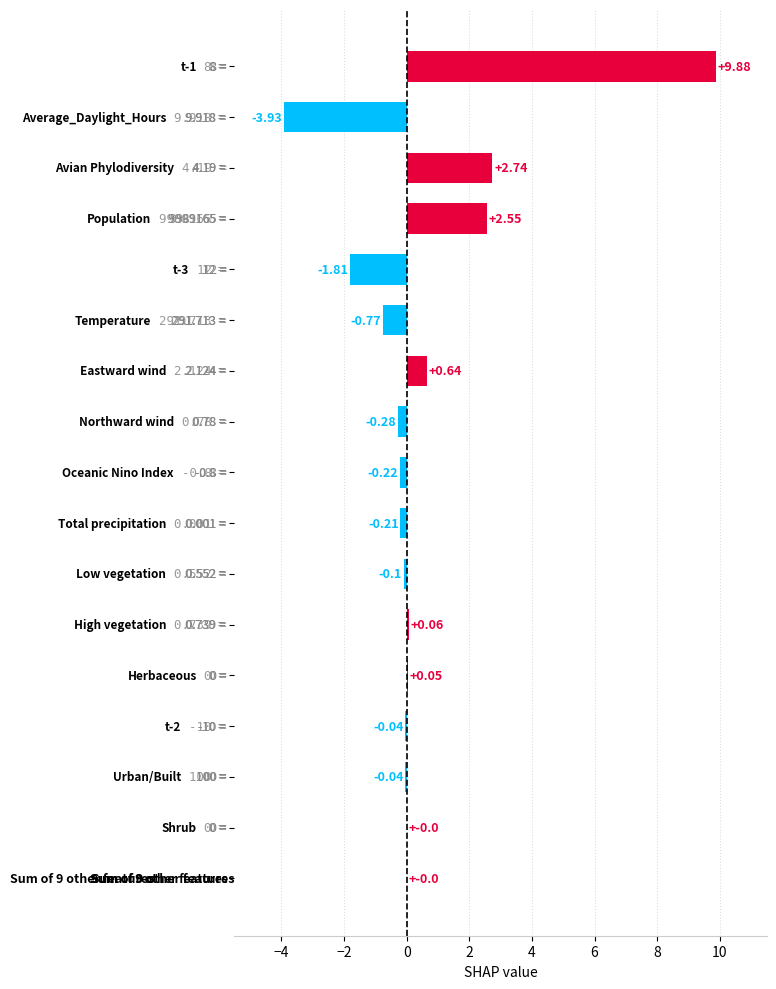

Count the number of categories in the chart.

17